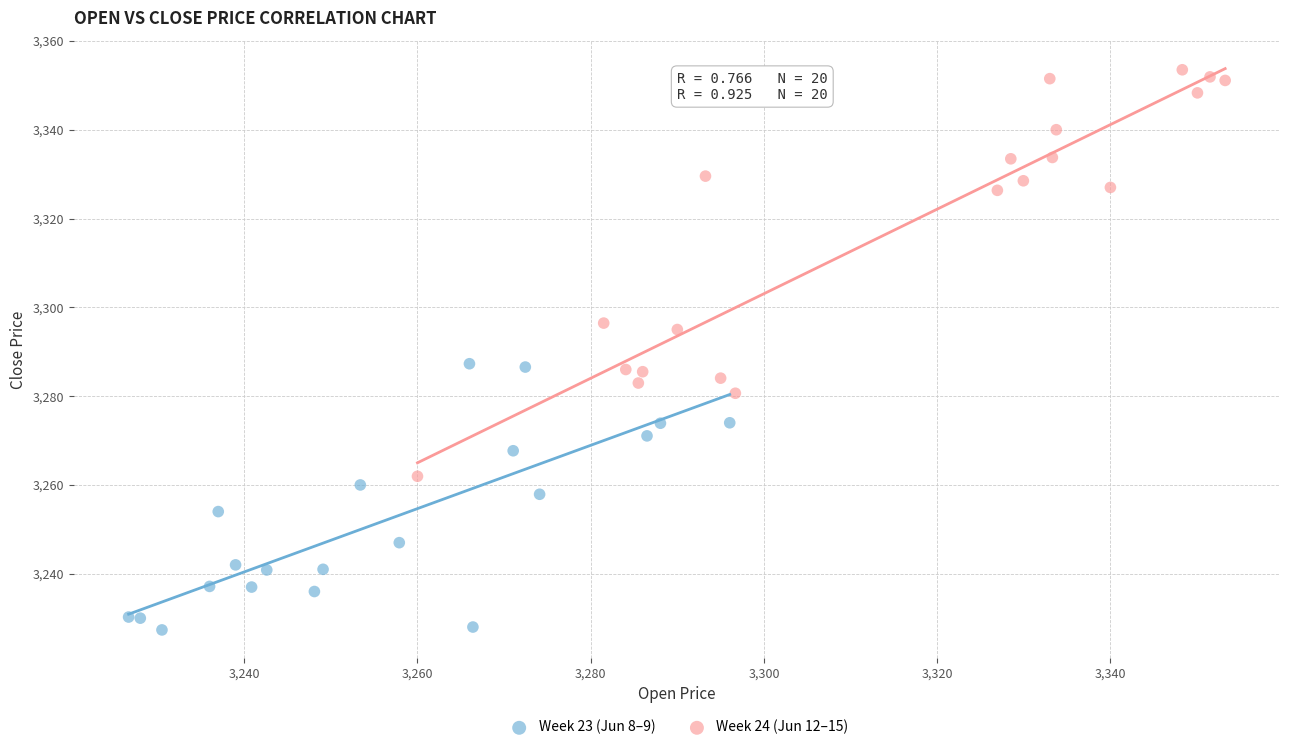

Which series reaches the maximum Y coordinate?

Week 24 (Jun 12–15)